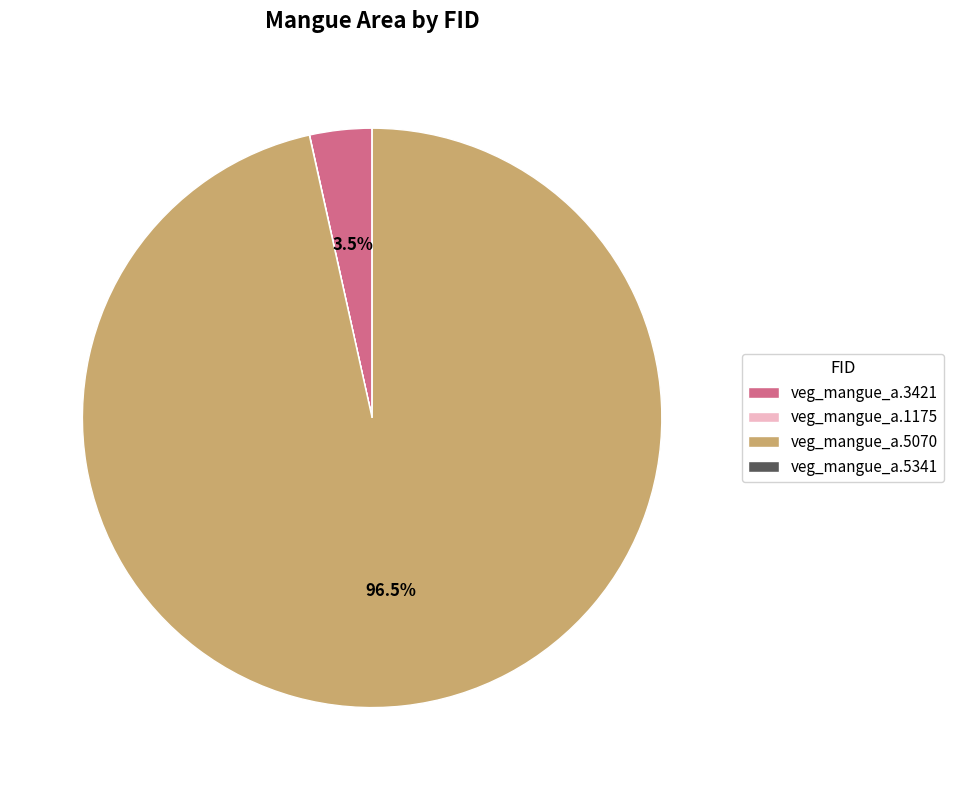

Is there any slice that represents more than half of the pie?

Yes